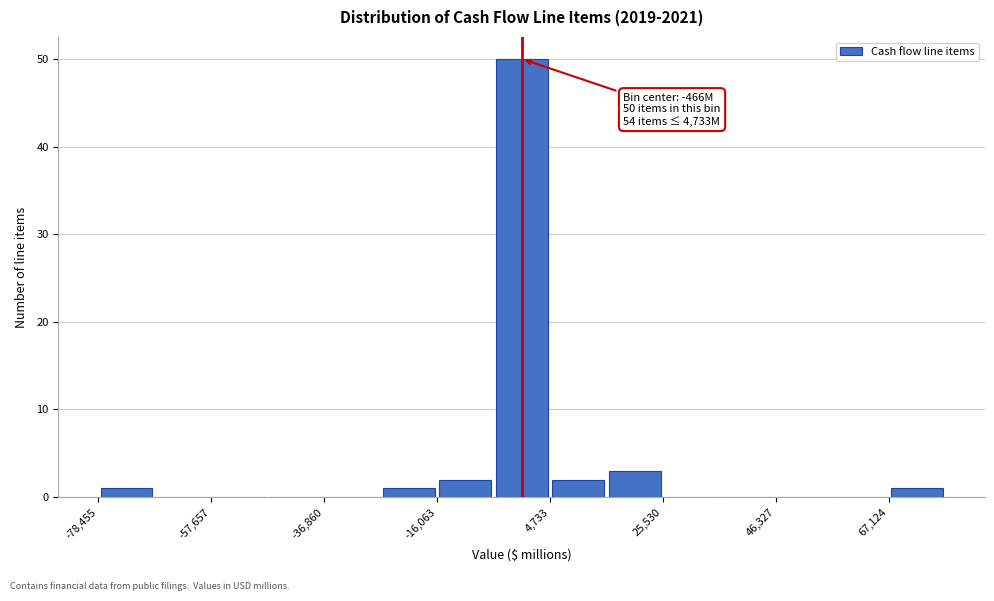

Read against the x-axis, roughly where is the centre of the tallest bar?

0